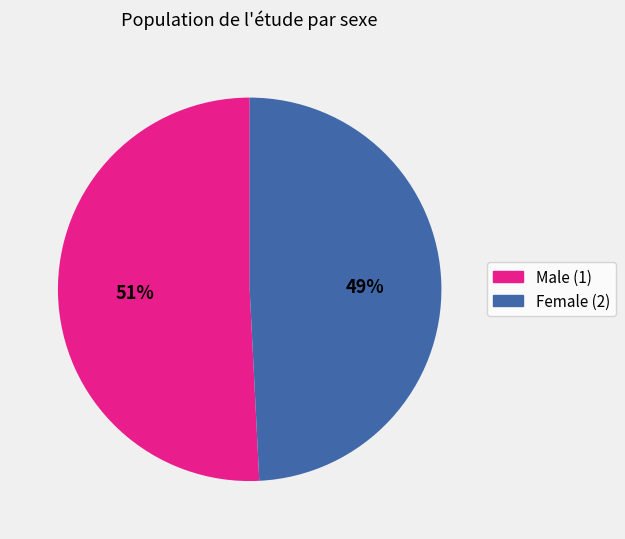

To the nearest percent, what is the average slice percentage?

50%